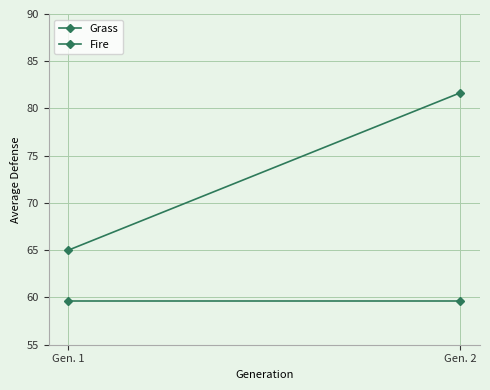

What is the total value across all series at Gen. 2?

141.3